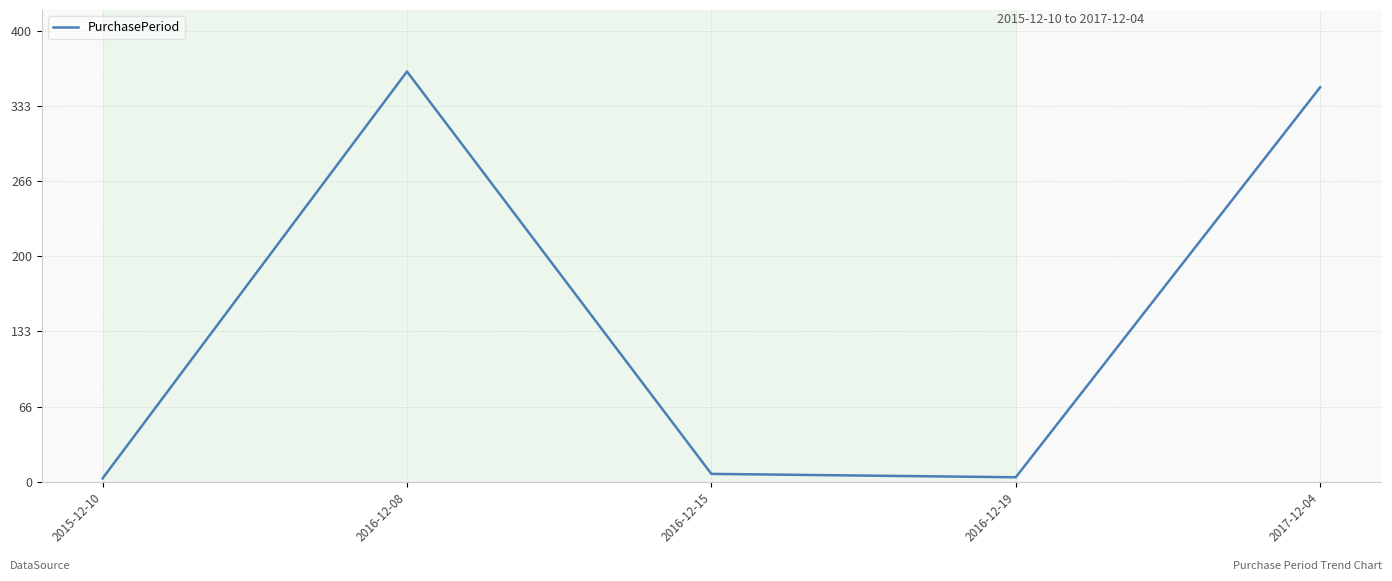

What is the difference between the maximum and minimum values?

361